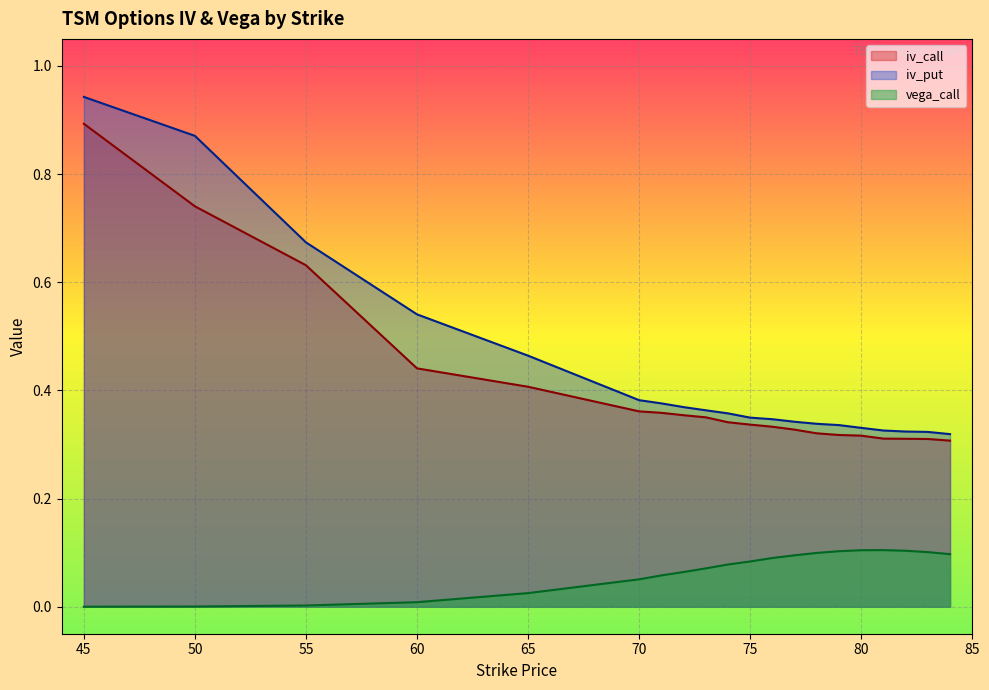

What is the approximate value of iv_put at 70?

0.4